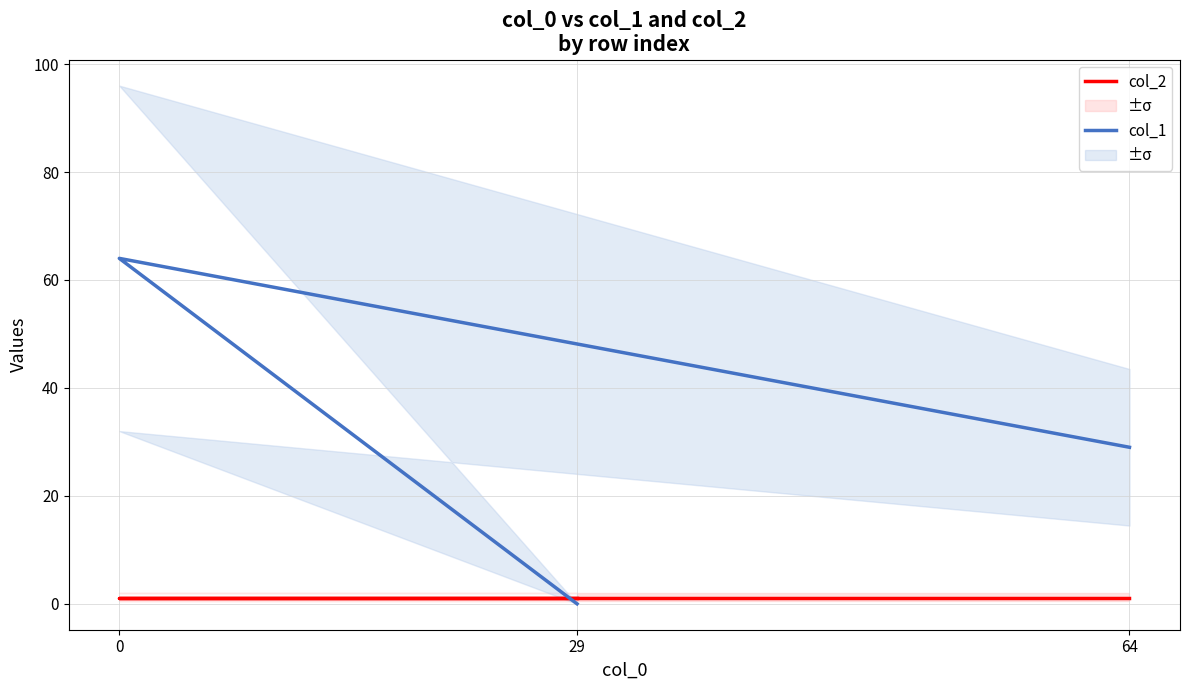

What is the difference between the maximum and minimum values in the col_1 series?

64